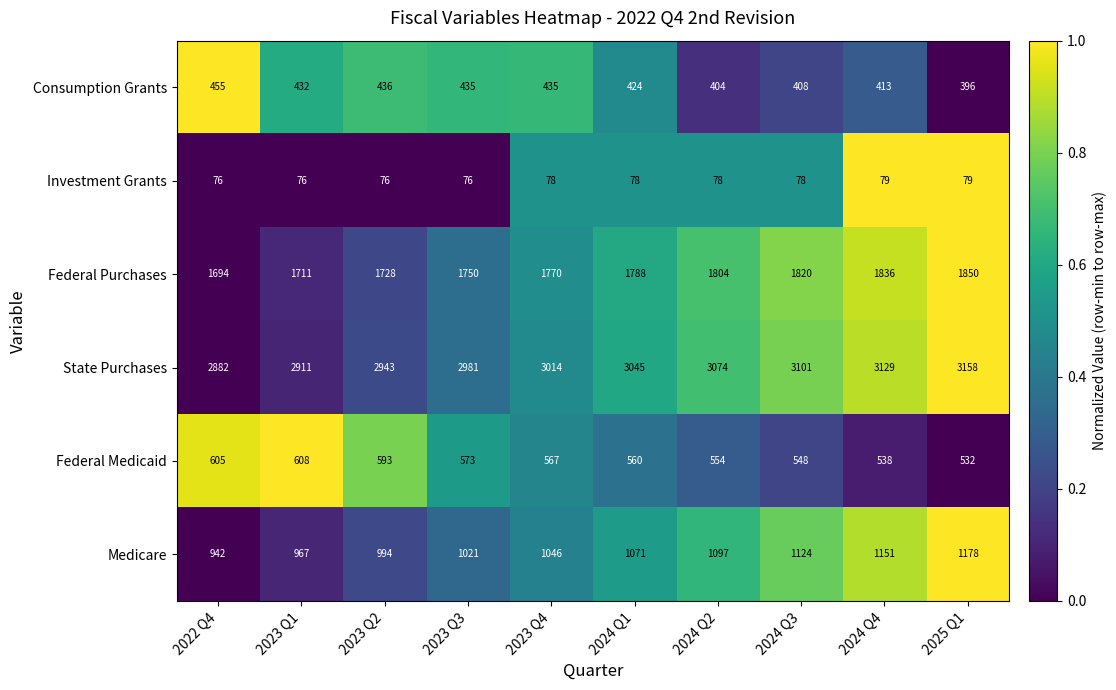

The Federal Medicaid series shows 573 at 2023 Q3. True or false?

True